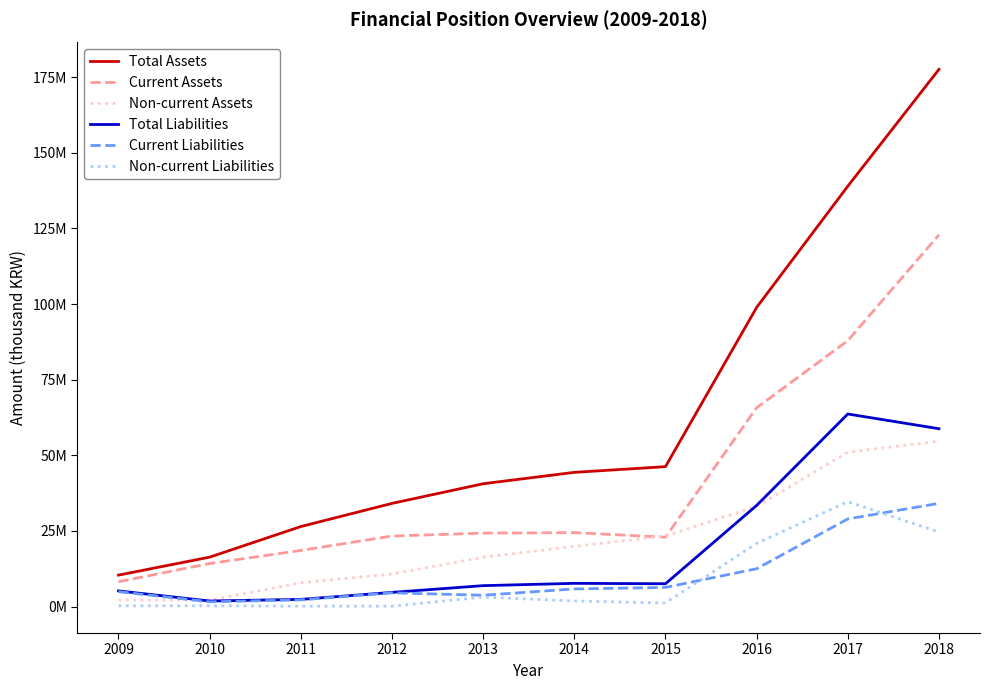

What are all the series names shown in the legend?

Total Assets, Current Assets, Non-current Assets, Total Liabilities, Current Liabilities, Non-current Liabilities